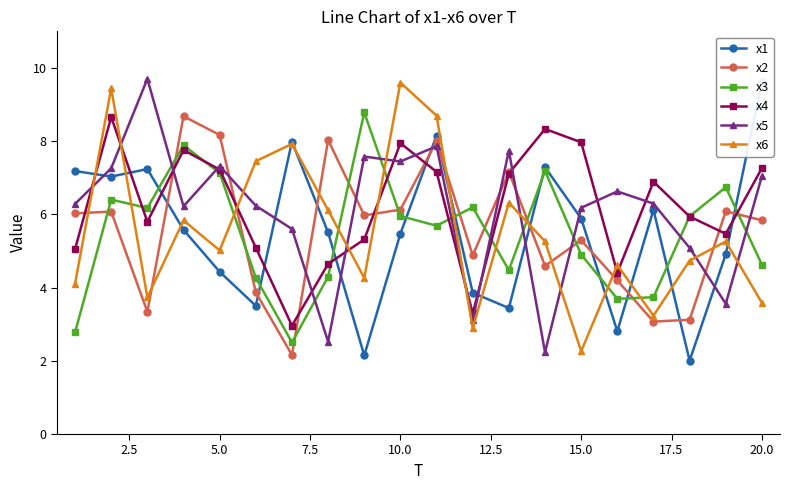

What is the smallest value displayed?

2.0